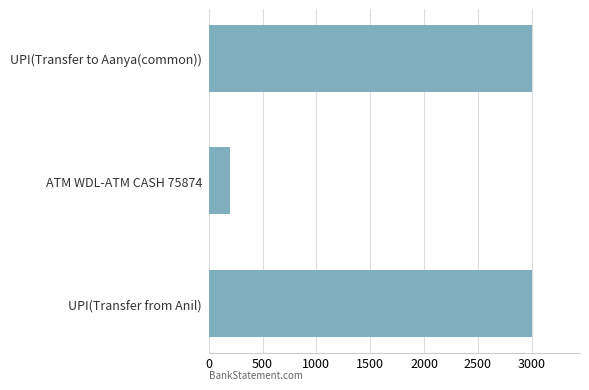

Reading bottom to top, transcribe all the data shown in this chart.

UPI(Transfer from Anil)=3000	ATM WDL-ATM CASH 75874=200	UPI(Transfer to Aanya(common))=3000